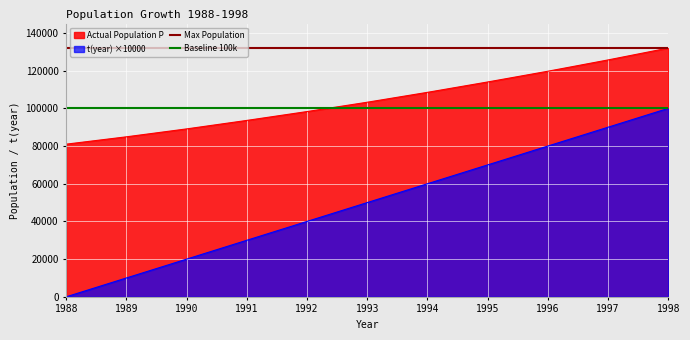

True or false: t(year) ×10000 and Actual Population P cross at least once.

False